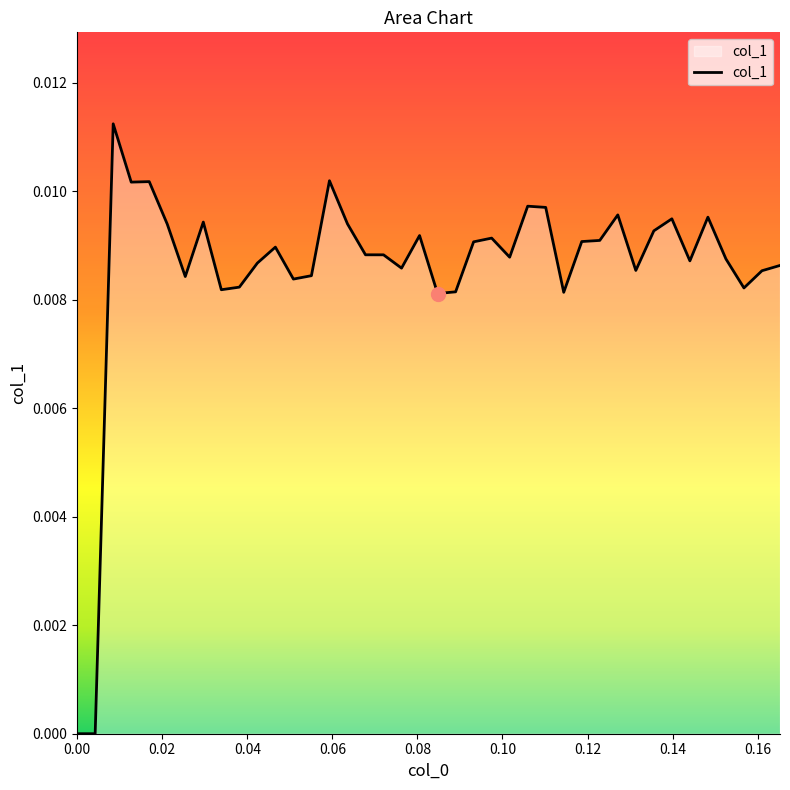

How many points are lower than both their immediate neighbors (excluding endpoints)?

12